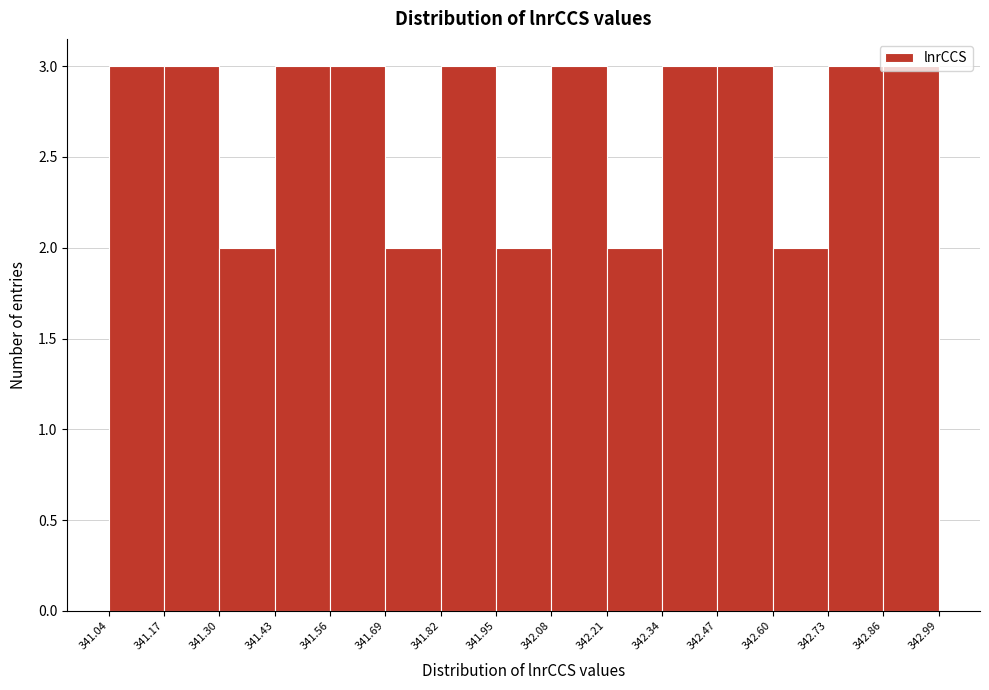

Reading left to right, transcribe this chart: for each bar, give the range it covers on the x-axis and its height. The values are not printed on the chart, so give them approximately, as read against the axis.

341.04 to 341.17: 3
341.17 to 341.30: 3
341.30 to 341.43: 2
341.43 to 341.56: 3
341.56 to 341.69: 3
341.69 to 341.82: 2
341.82 to 341.95: 3
341.95 to 342.08: 2
342.08 to 342.21: 3
342.21 to 342.34: 2
342.34 to 342.47: 3
342.47 to 342.60: 3
342.60 to 342.73: 2
342.73 to 342.86: 3
342.86 to 342.99: 3